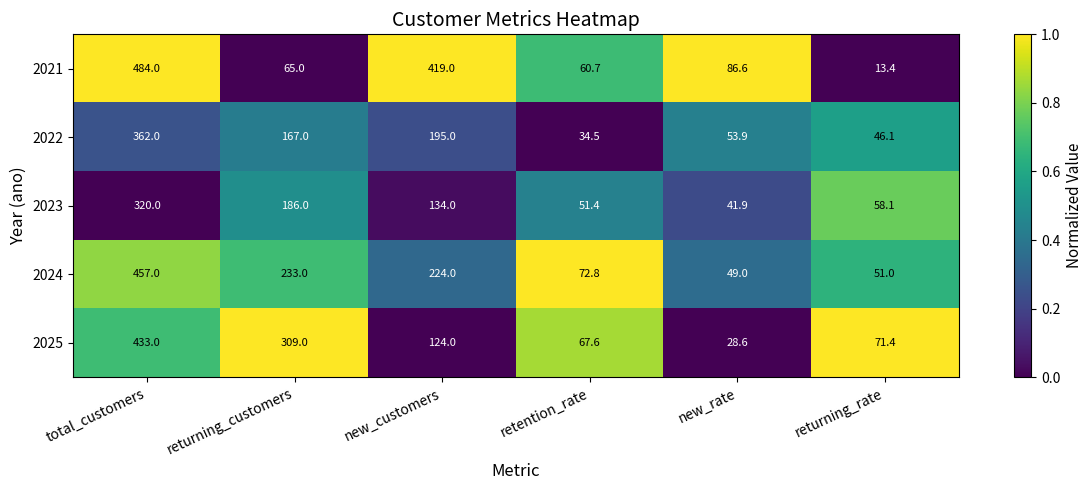

True or false: 2023 has a value of 58.1 at returning_rate.

True